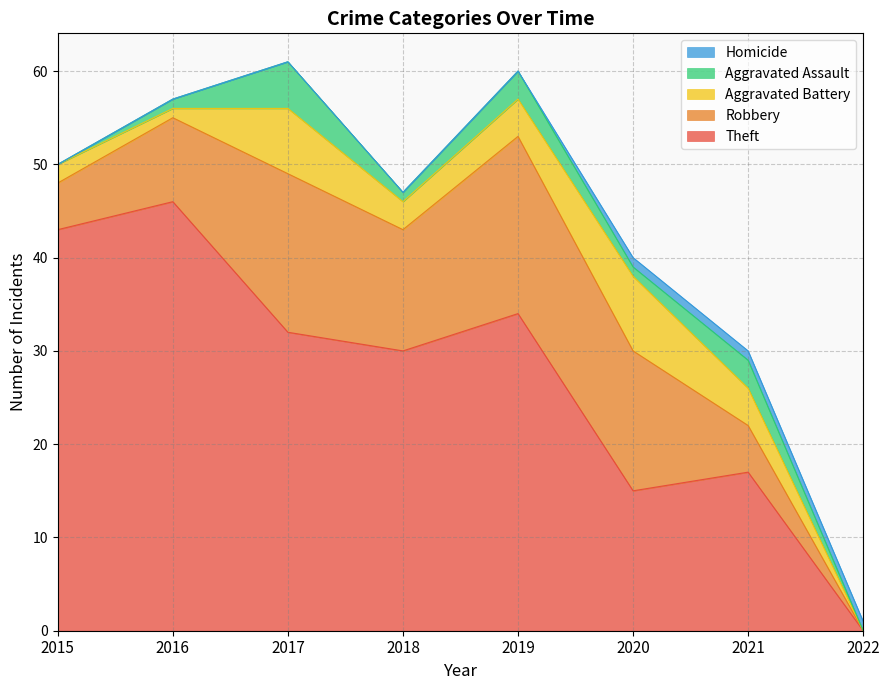

Where does the Robbery series first go above 13?

2017